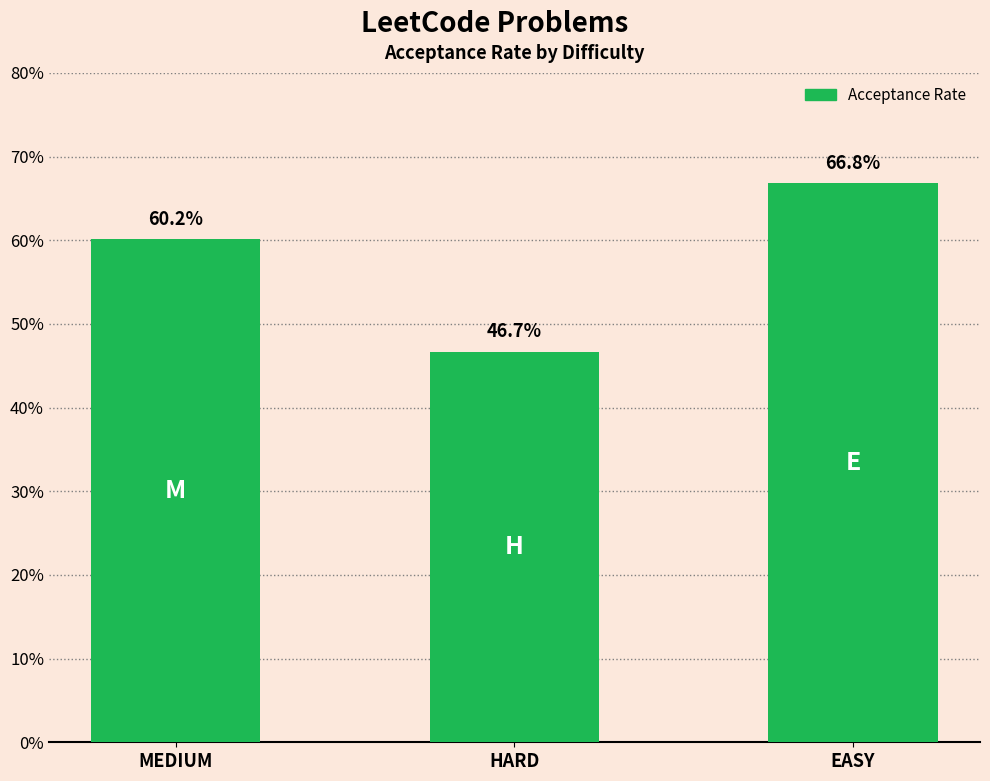

Reading left to right, what are all the values shown in this chart?

0.6	0.5	0.7